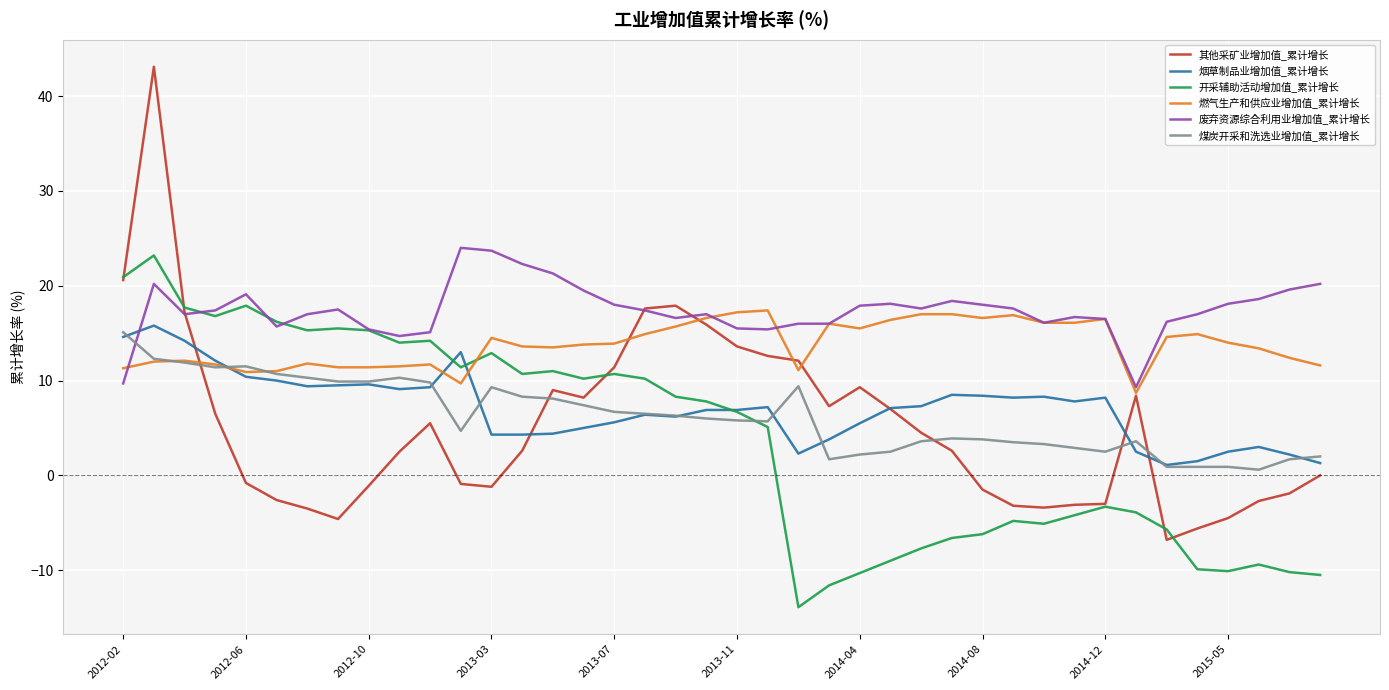

What is the smallest value displayed?

-13.9